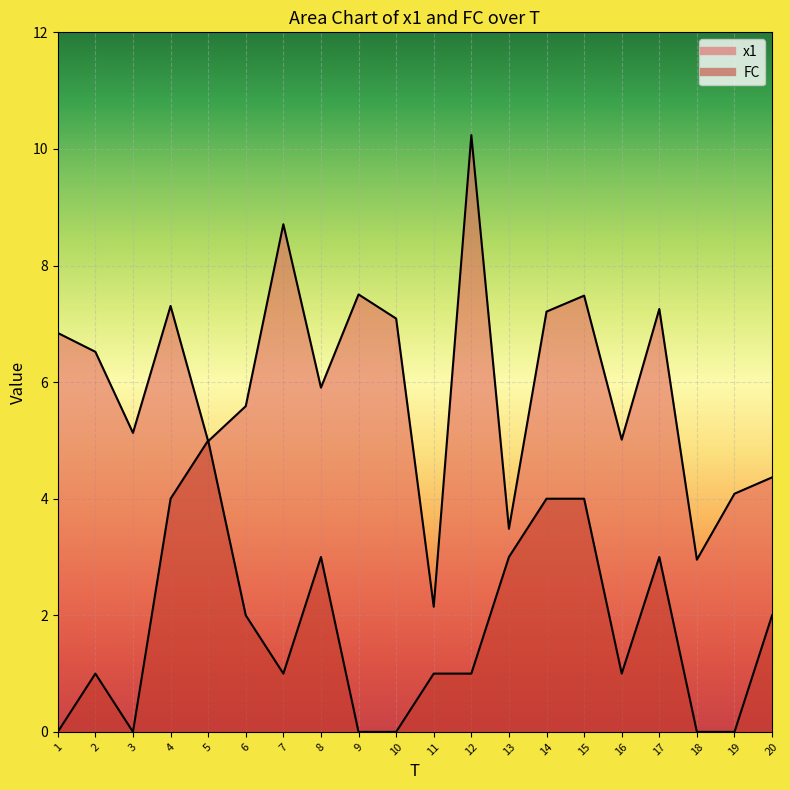

How many values in the FC series are below 1?

6